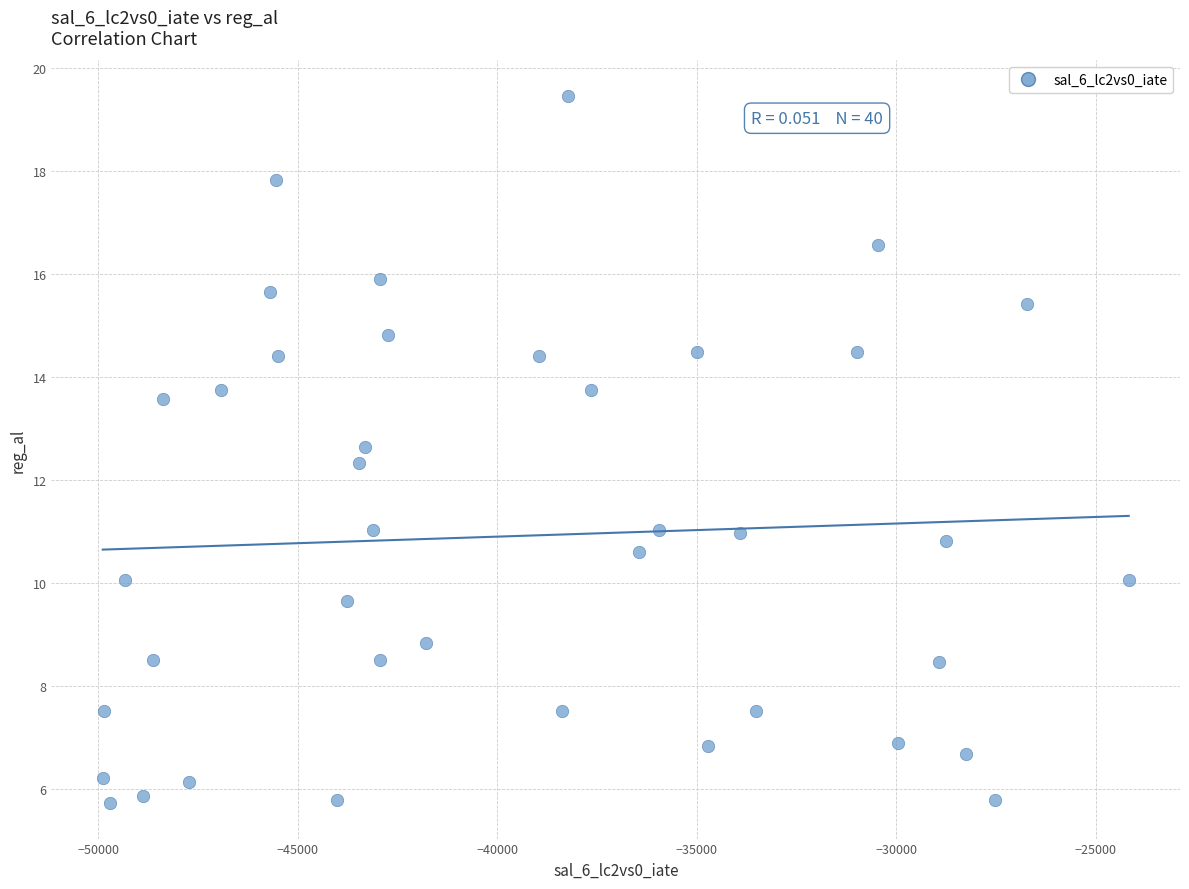

What Y value in the scatter plot is closest to 12?

12.3